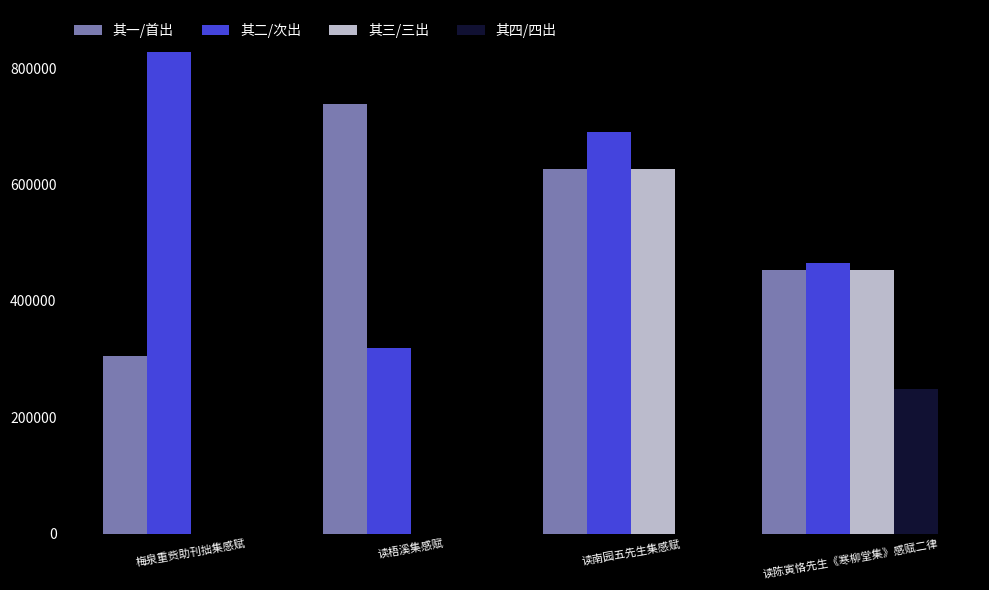

Reading right to left, what are all the values shown in this chart?

其一/首出: 读陈寅恪先生《寒柳堂集》感赋二律=453357	读南园五先生集感赋=626693	读梧溪集感赋=738295	梅泉重赀助刊拙集感赋=304522
其二/次出: 读陈寅恪先生《寒柳堂集》感赋二律=465925	读南园五先生集感赋=689684	读梧溪集感赋=319735	梅泉重赀助刊拙集感赋=828633
其三/三出: 读陈寅恪先生《寒柳堂集》感赋二律=453358	读南园五先生集感赋=626694	读梧溪集感赋=0	梅泉重赀助刊拙集感赋=0
其四/四出: 读陈寅恪先生《寒柳堂集》感赋二律=249417	读南园五先生集感赋=0	读梧溪集感赋=0	梅泉重赀助刊拙集感赋=0